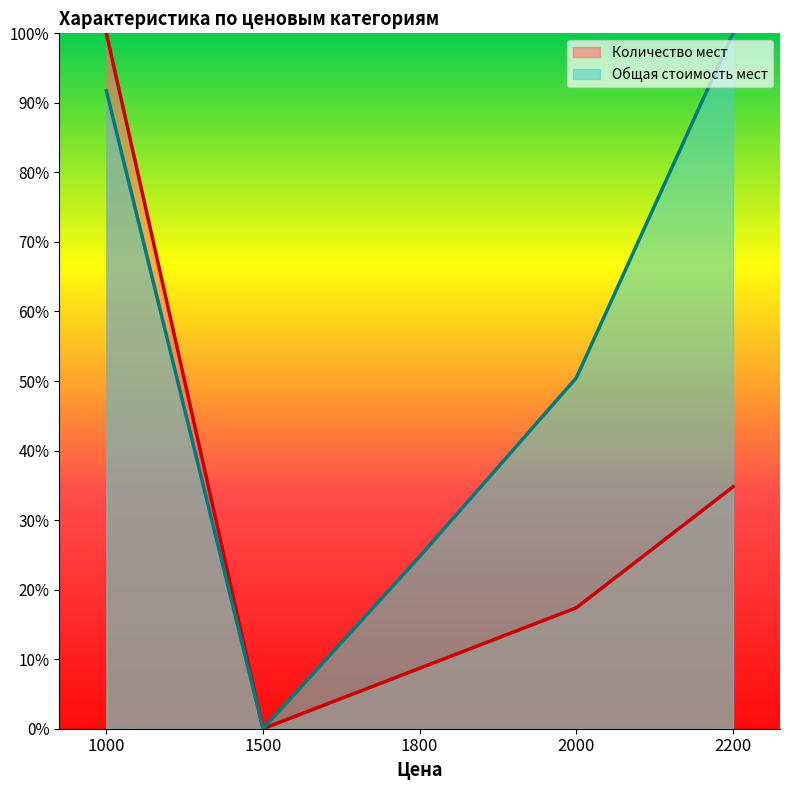

True or false: Количество мест and Общая стоимость мест intersect in this chart.

False